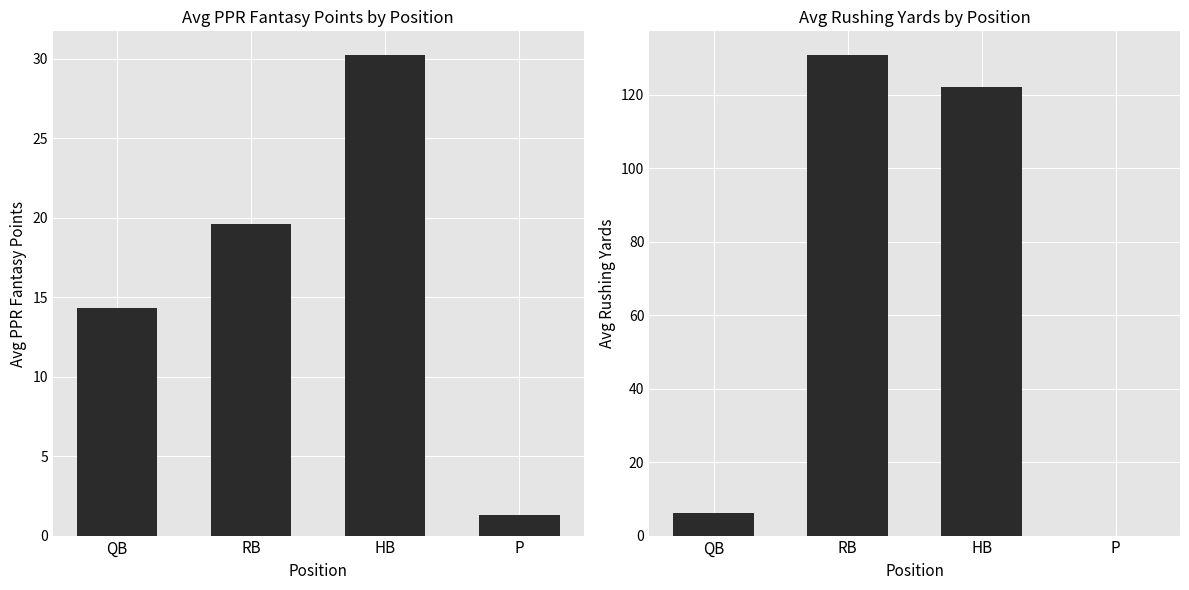

What is the difference between the highest and lowest values at RB?

111.1